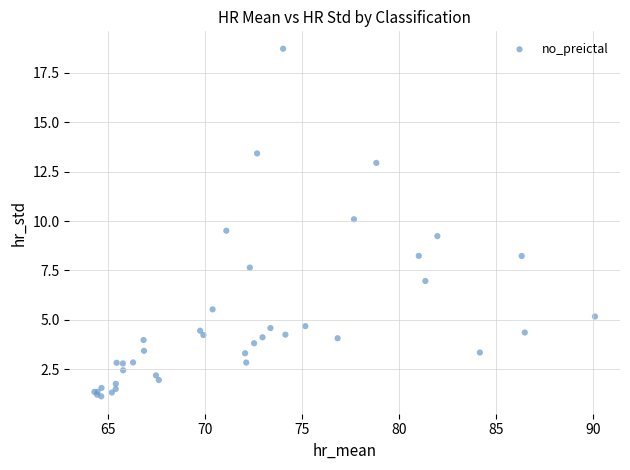

What Y value in the scatter plot is closest to 9?

9.2